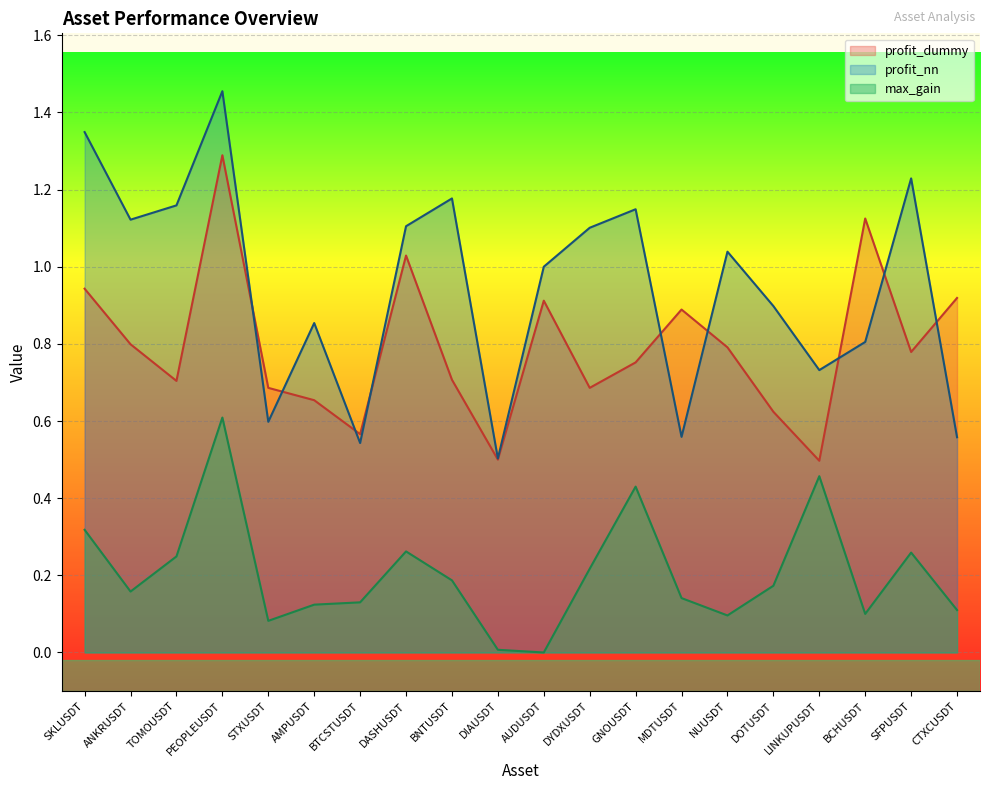

What is the spread (max minus min) of values at MDTUSDT?

0.7